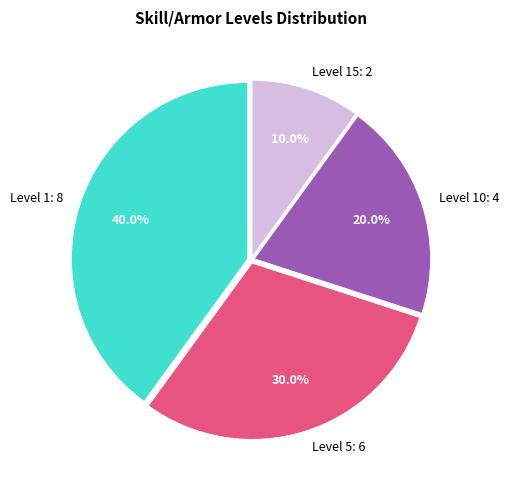

Is there any slice that represents more than half of the pie?

No